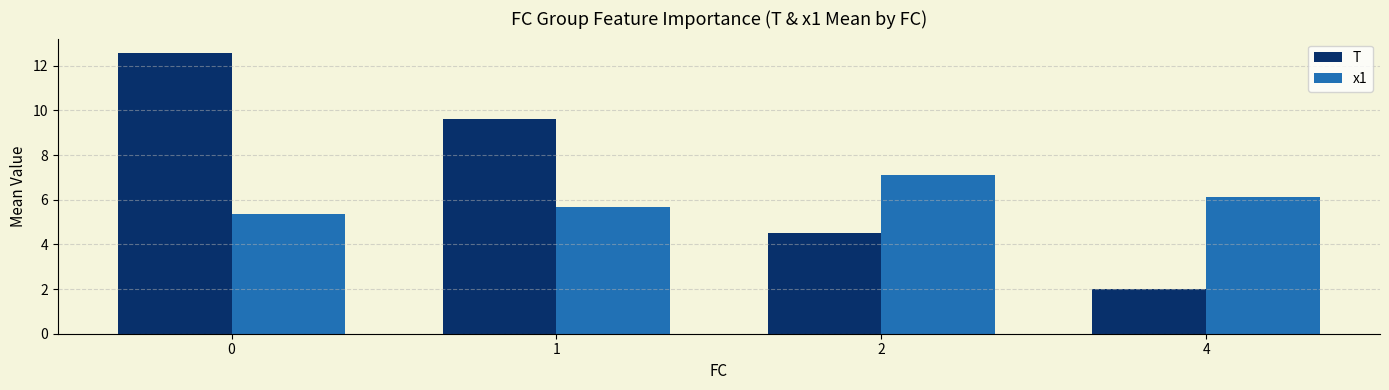

What is the approximate value of x1 at 0?

5.4